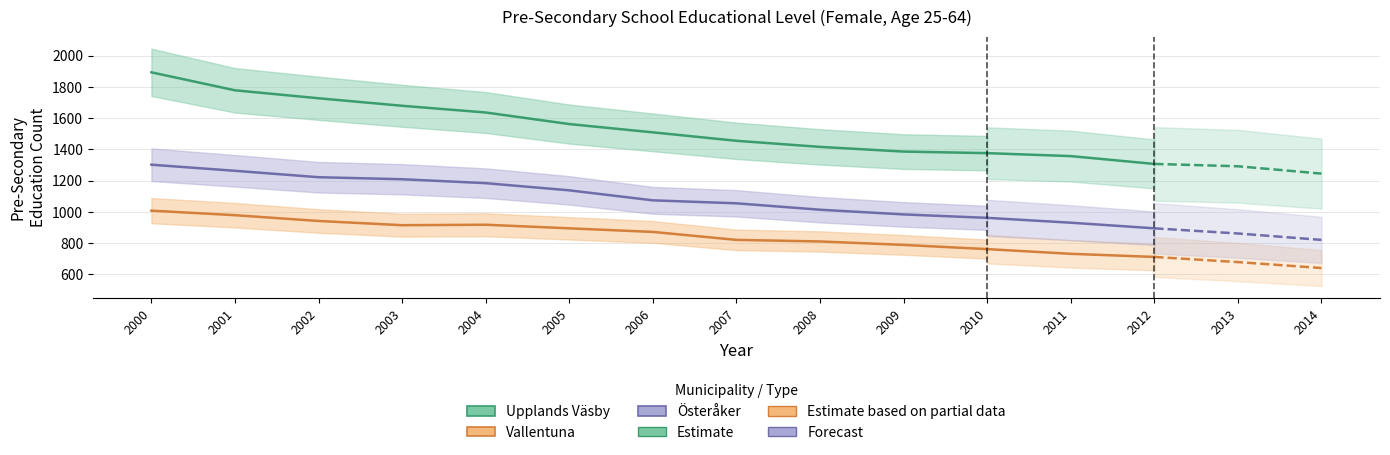

What is the value of the 0114_upplands_vasby point at the 10th from the left?

1386